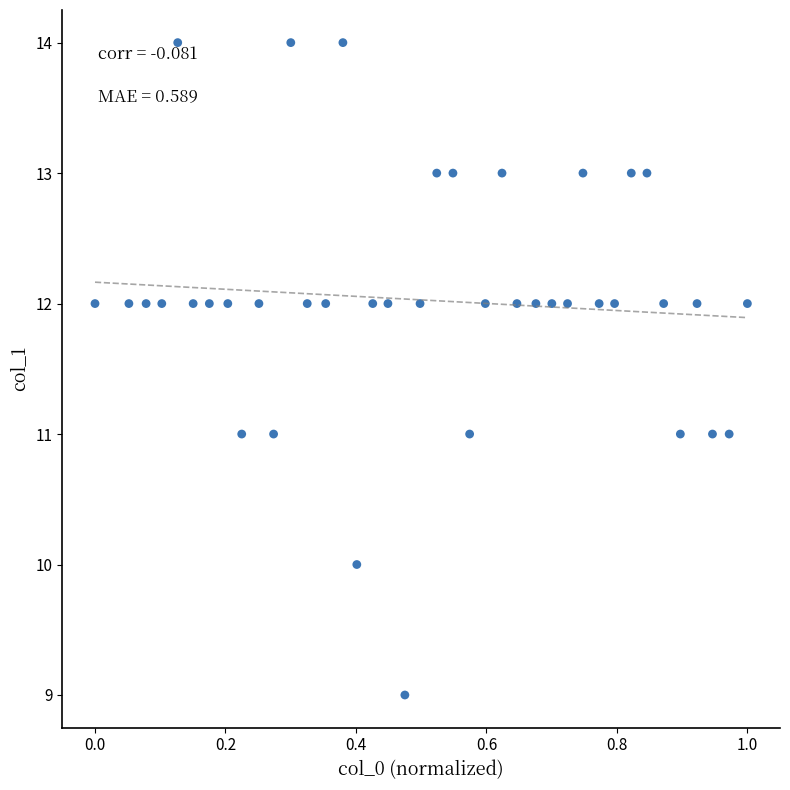

What is the range of Y values (max minus min)?

5